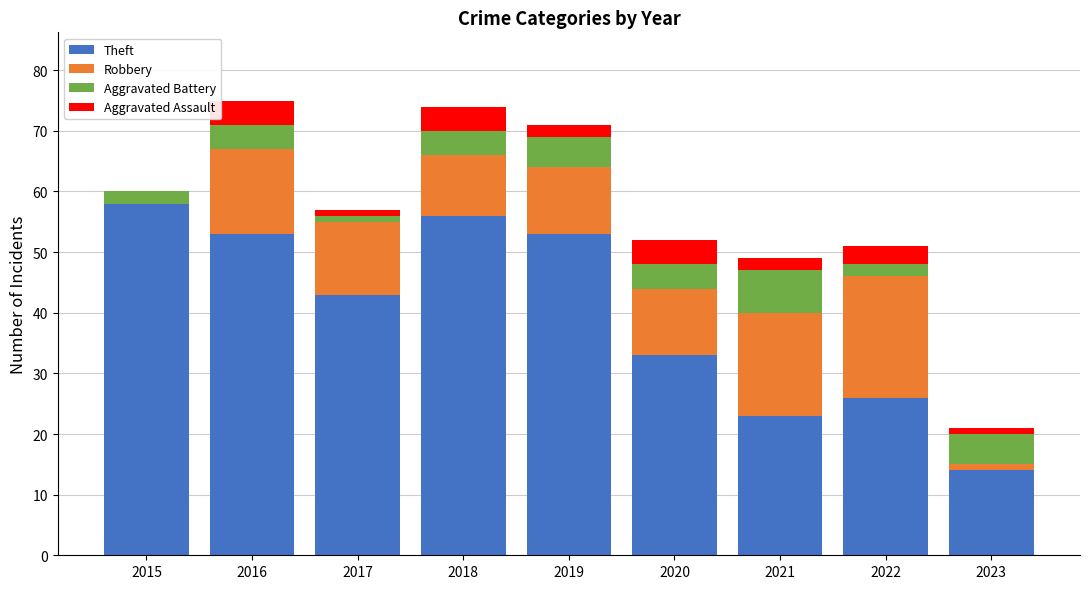

At which label does Theft reach its peak?

2015